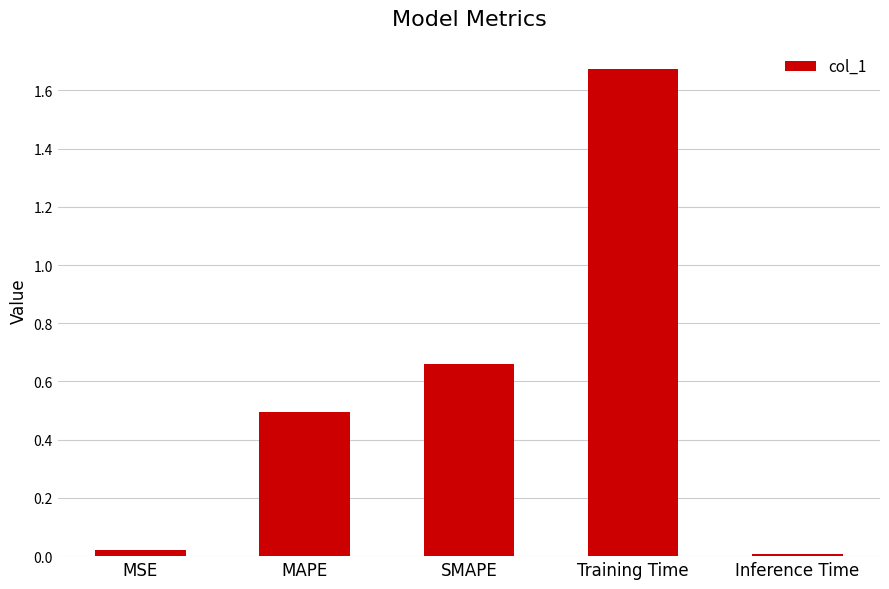

List the labels in order of value, largest first.

Training Time, SMAPE, MAPE, MSE, Inference Time